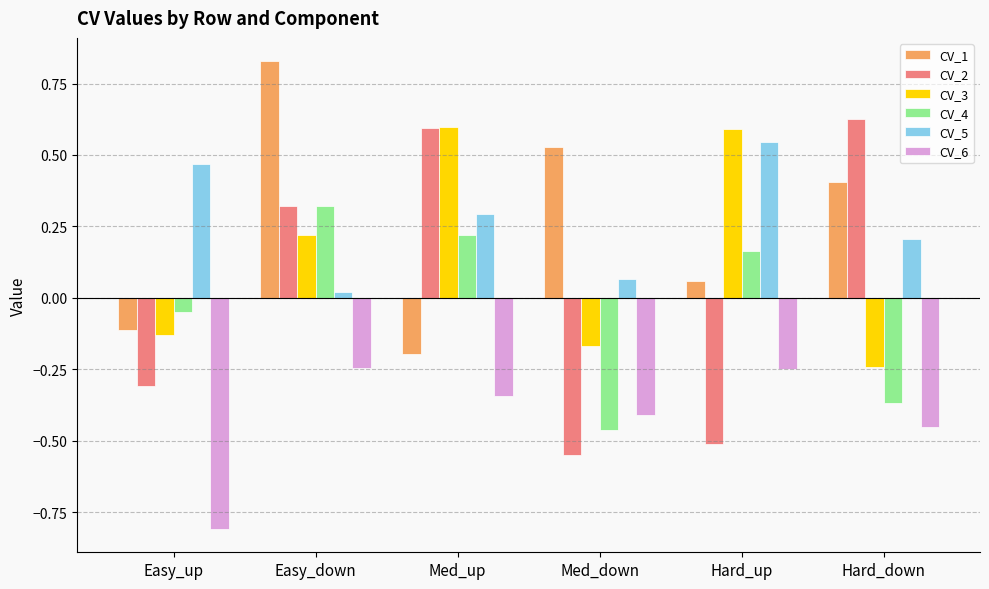

How many groups of bars are there?

6